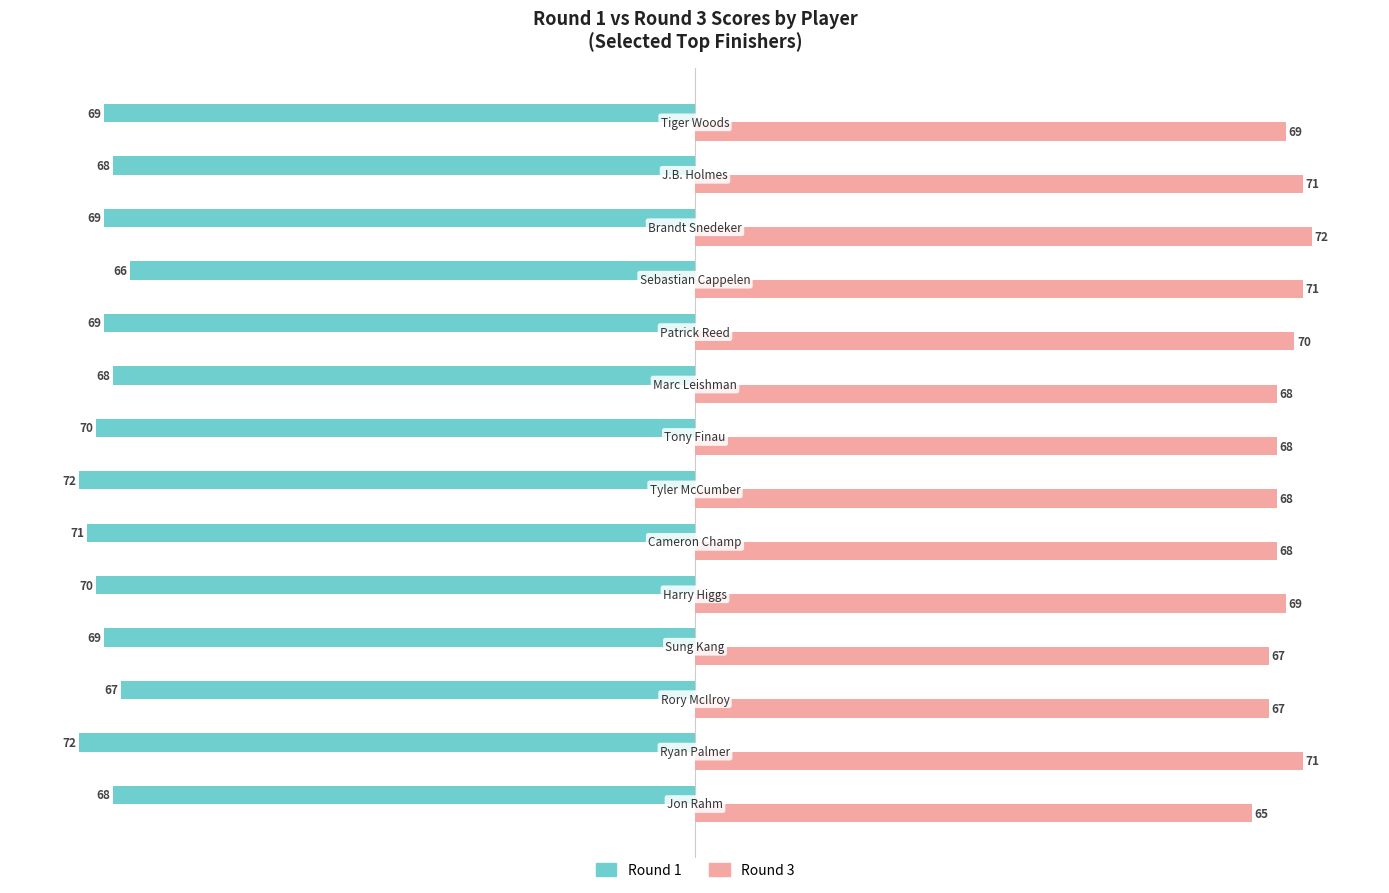

Rank the series by their maximum value, from lowest to highest.

Round 1, Round 3